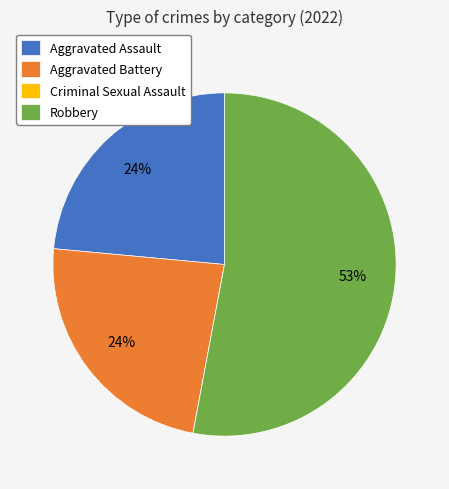

To the nearest percent, what is the average slice percentage?

25%